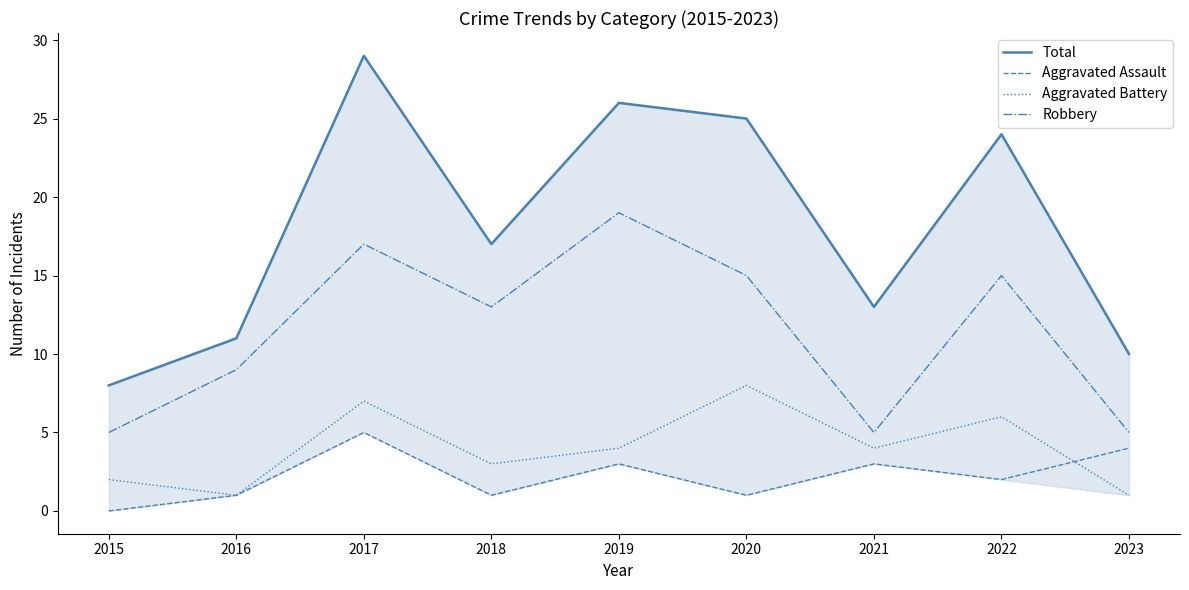

The value of Total at 2023 is 3. True or false?

False